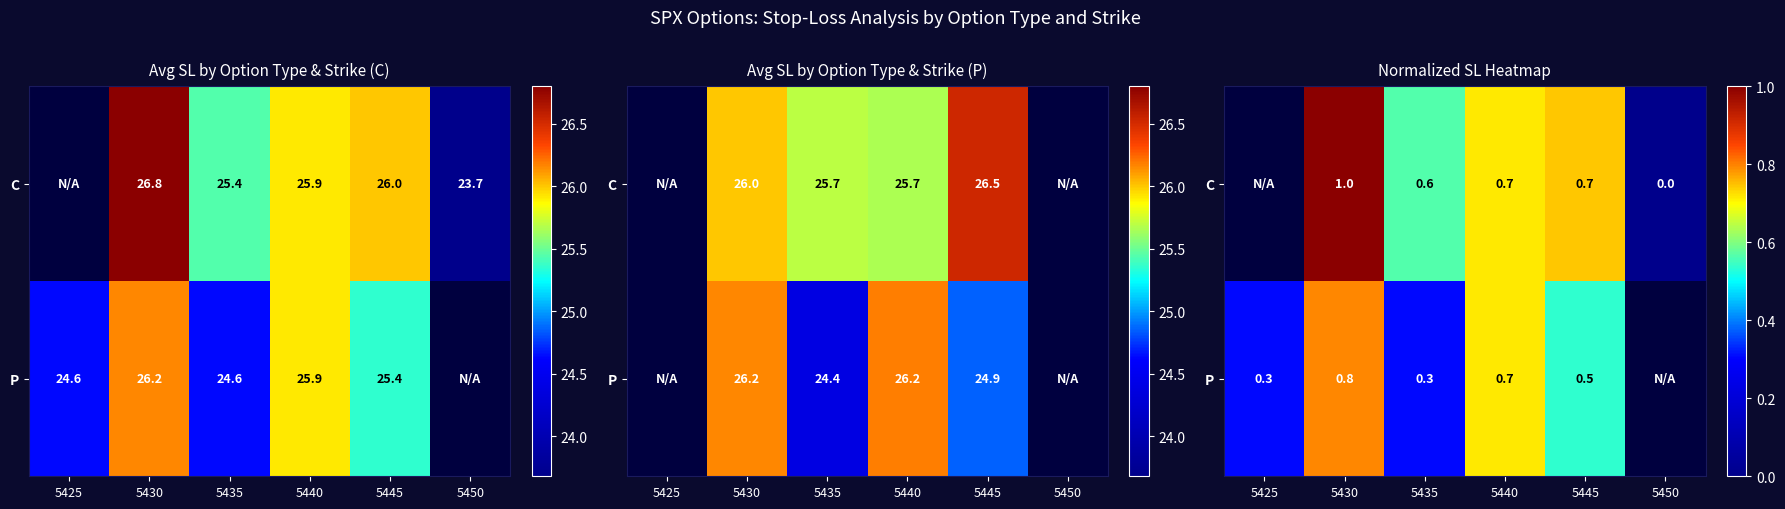

At which category is the sum across all series the highest?

5430